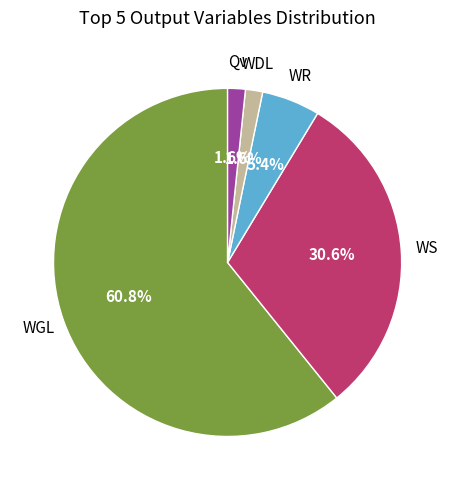

To the nearest percent, what portion does WDL represent?

2%